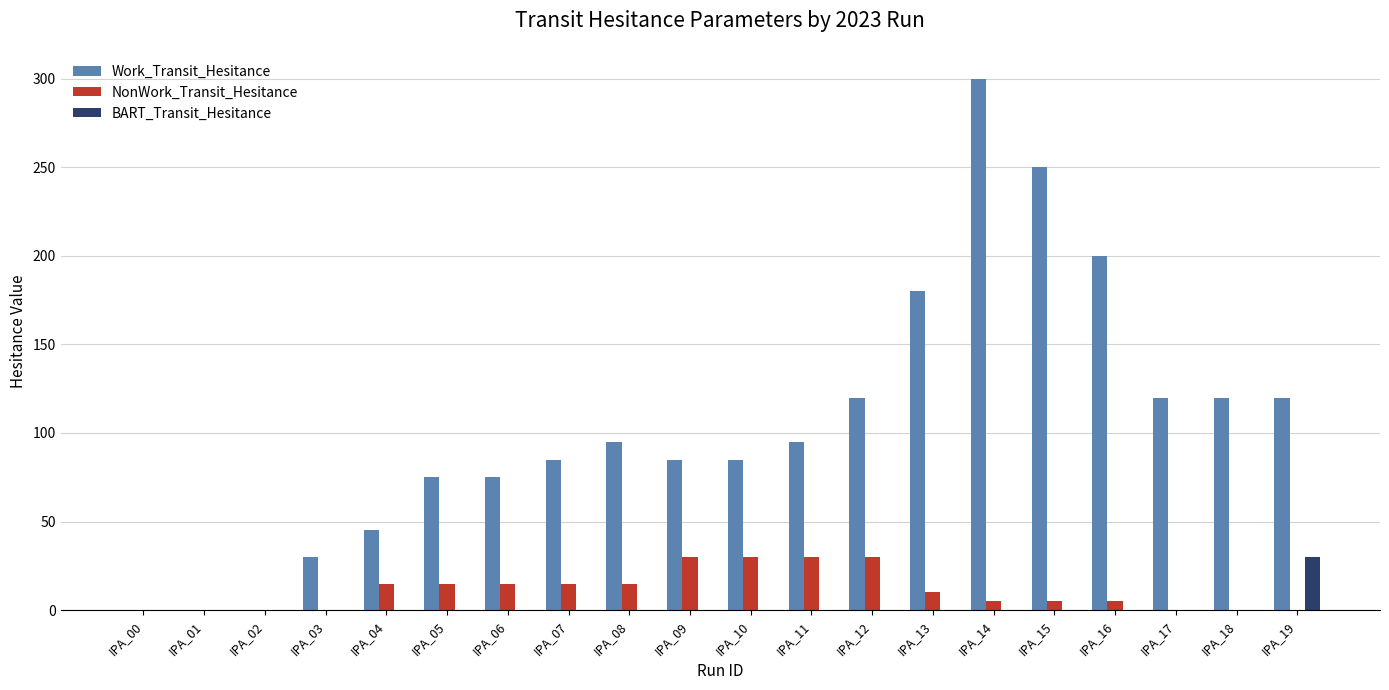

At which category is the sum across all series the highest?

IPA_14